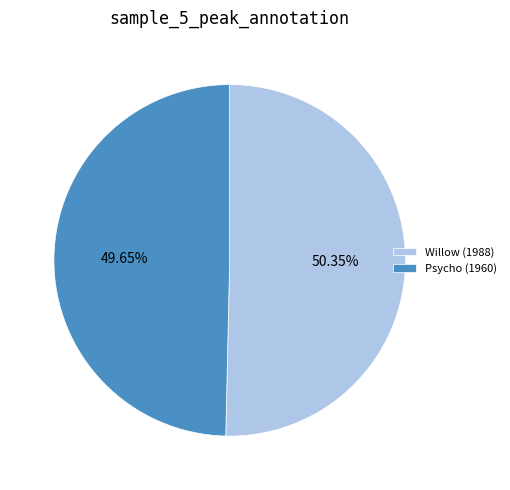

Between Willow and Psycho, which is larger?

Willow